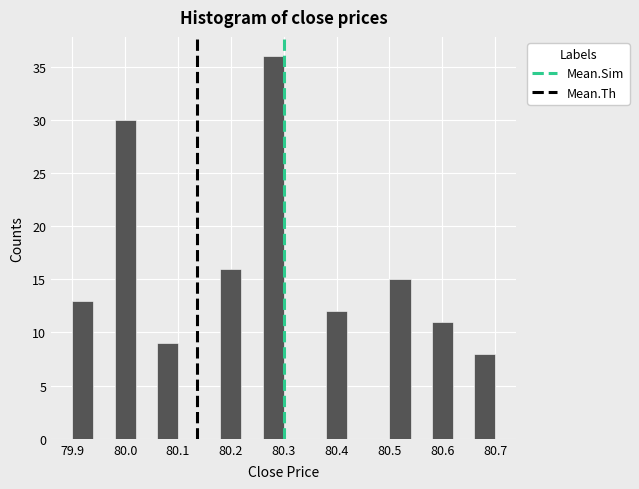

Which range on the x-axis has the tallest bar?

80.26 to 80.30